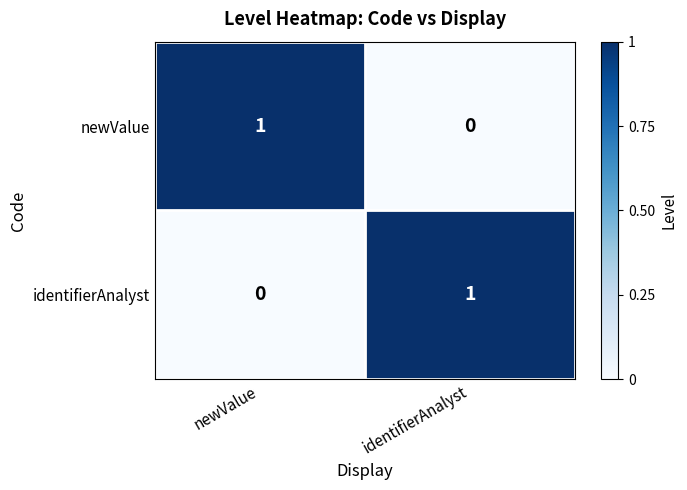

Is the value of newValue at newValue greater than the value of identifierAnalyst at newValue?

Yes